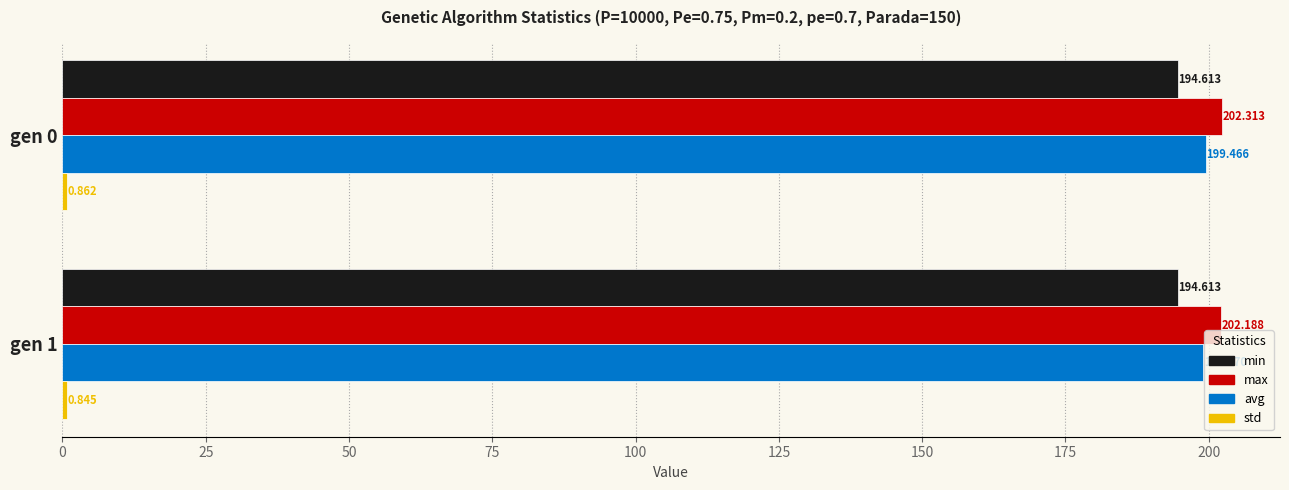

Is the value of avg at gen 0 greater than the value of max at gen 0?

No